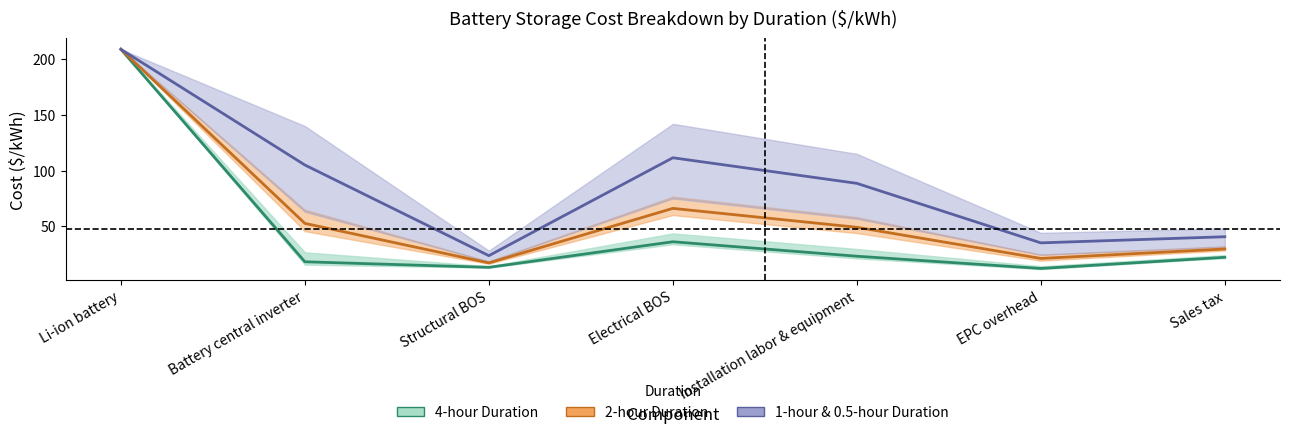

True or false: 2-hour ($/kWh) has a value of 111.7 at Li-ion battery.

False